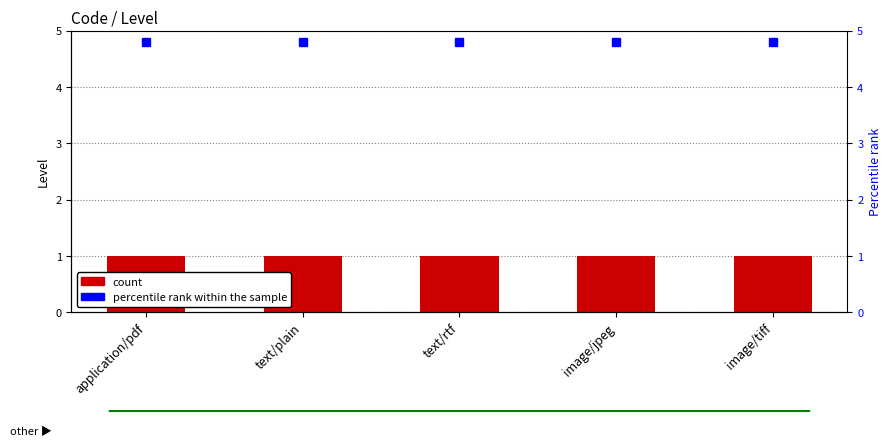

Which series has the largest total across all categories?

percentile rank within the sample